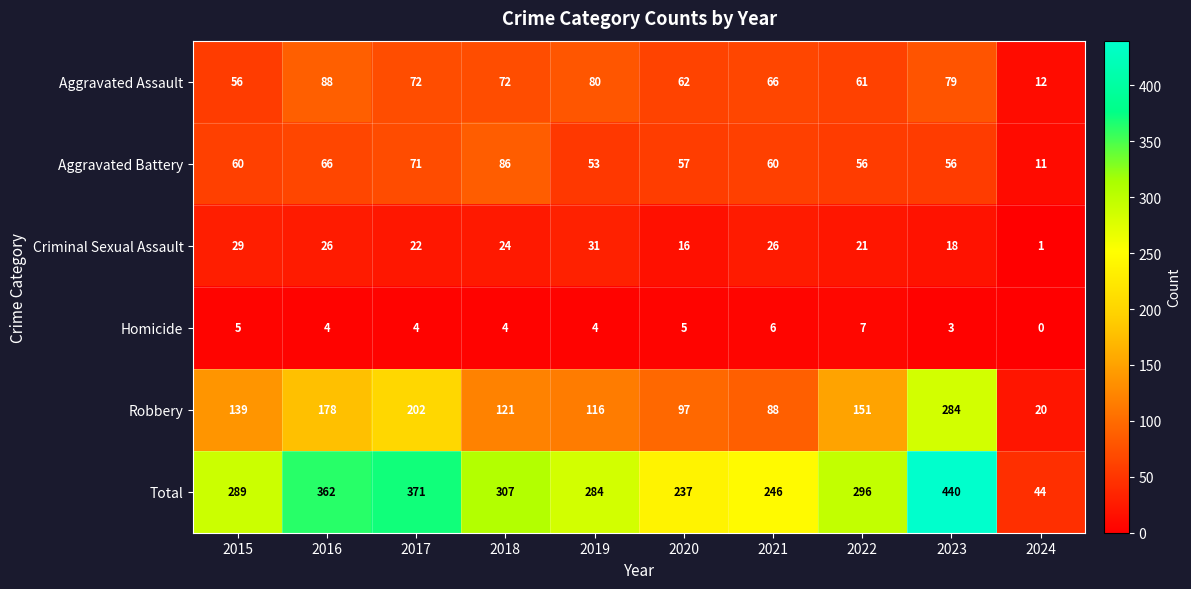

What value does the Aggravated Assault series have at 2024, to the nearest 5?

10